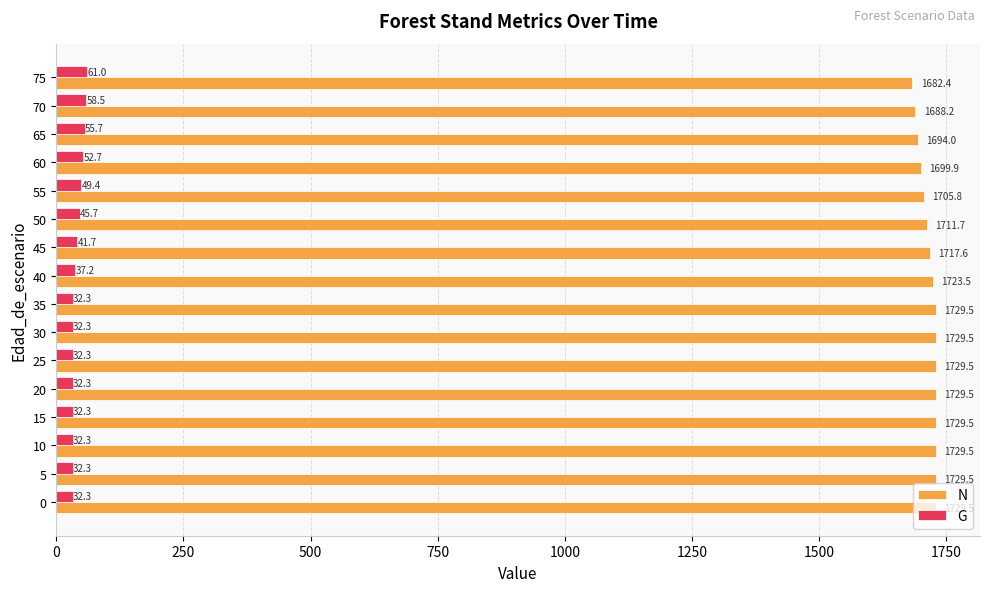

At how many categories does at least one series exceed 470?

16